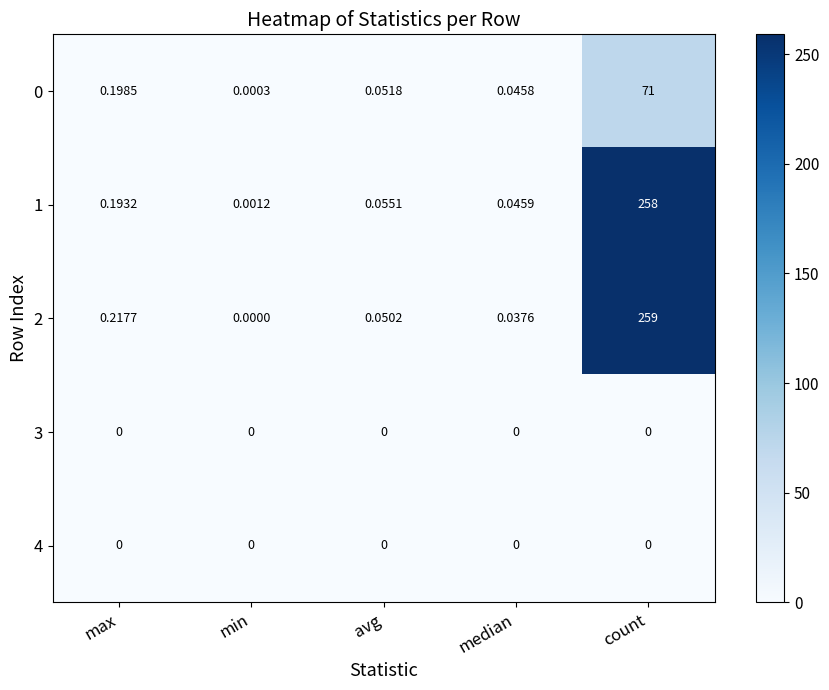

At which label does 0 reach its minimum?

min